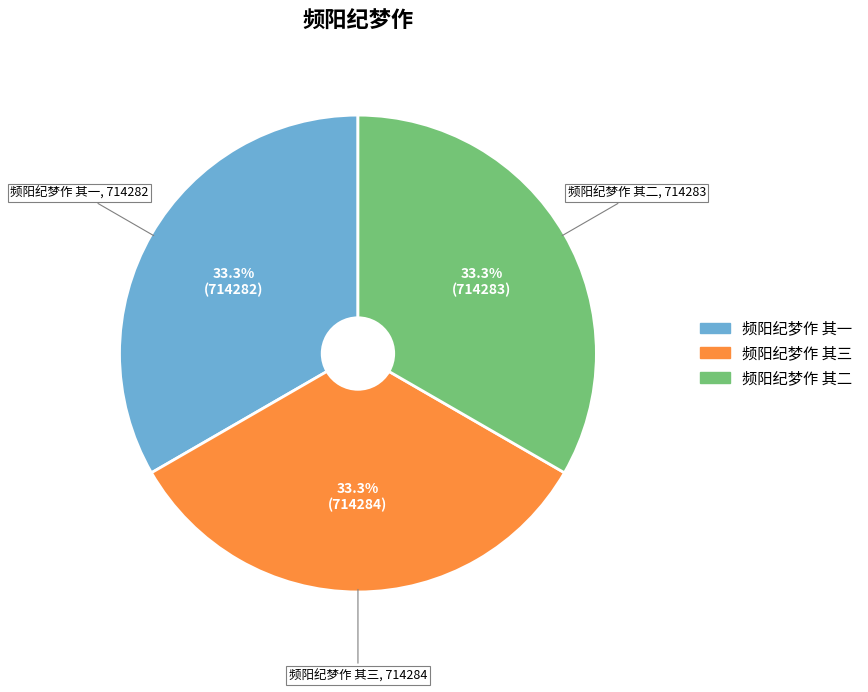

How many segments does this pie chart have?

3